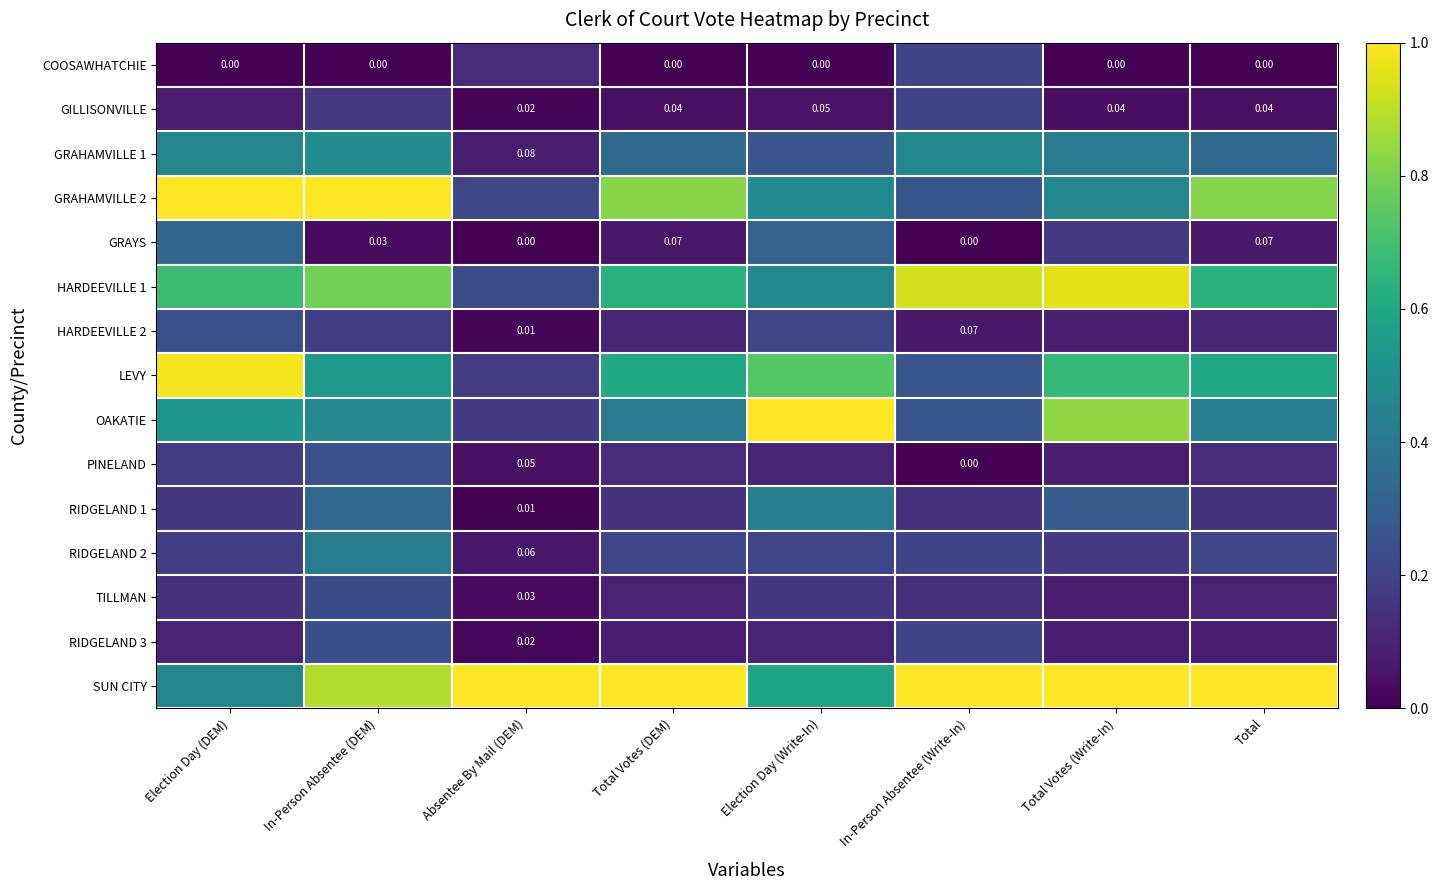

The value of GRAHAMVILLE 2 at Total Votes (DEM) is 0.8. True or false?

True